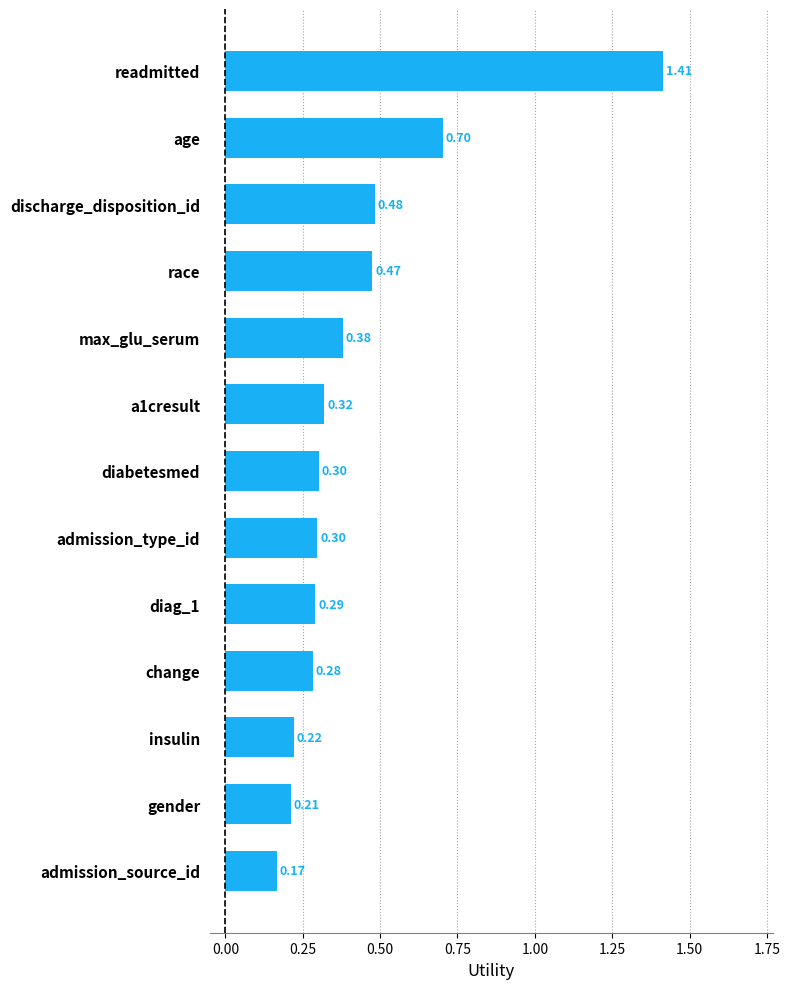

What is the label of the 13th bar from the top?

admission_source_id